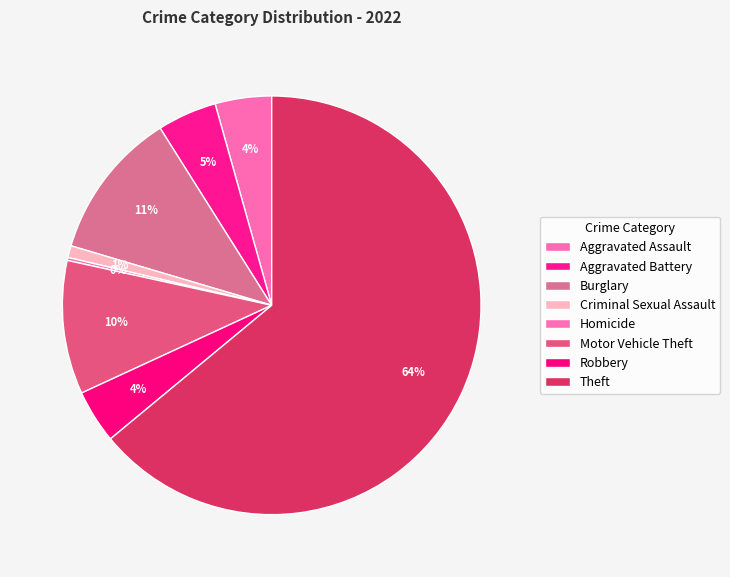

Which category accounts for the majority?

Theft